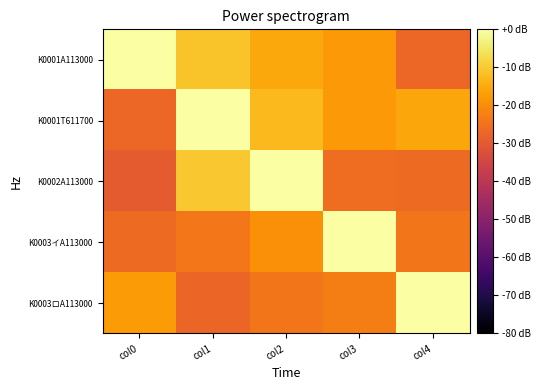

How many series are shown in this chart?

5